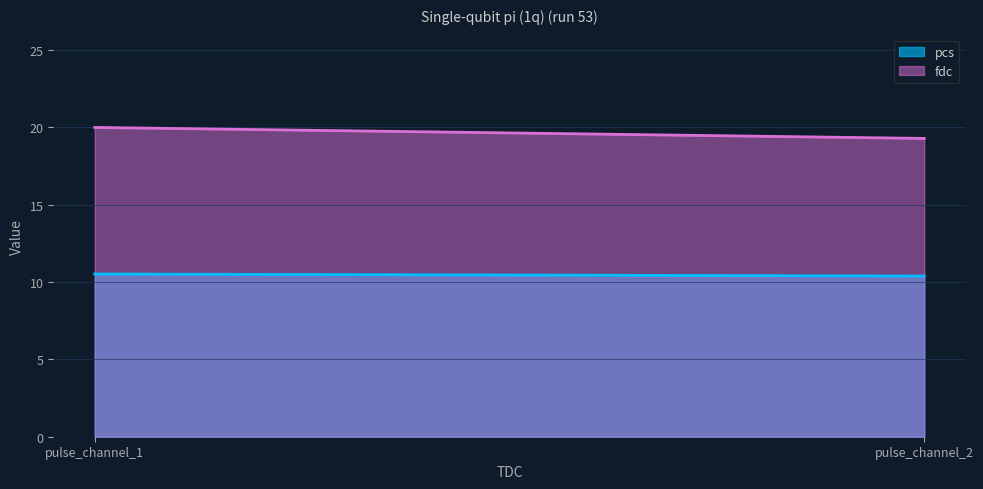

What is the difference between the maximum and minimum values in the pcs series?

0.1